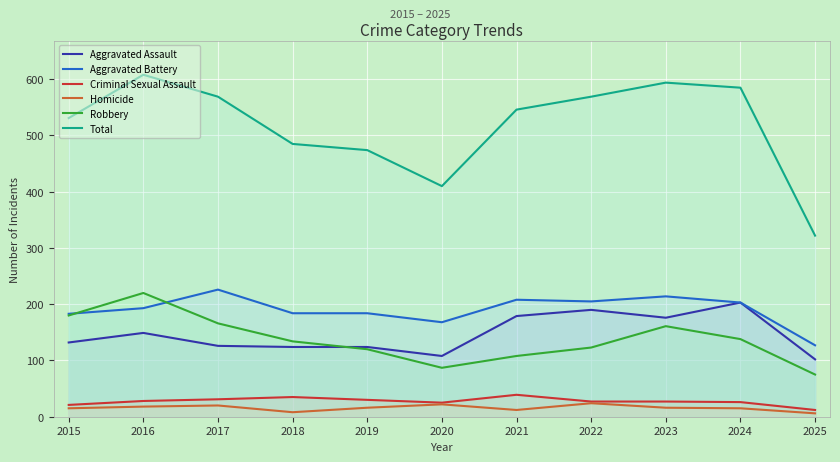

Which category has the lowest value in the Robbery series?

2025